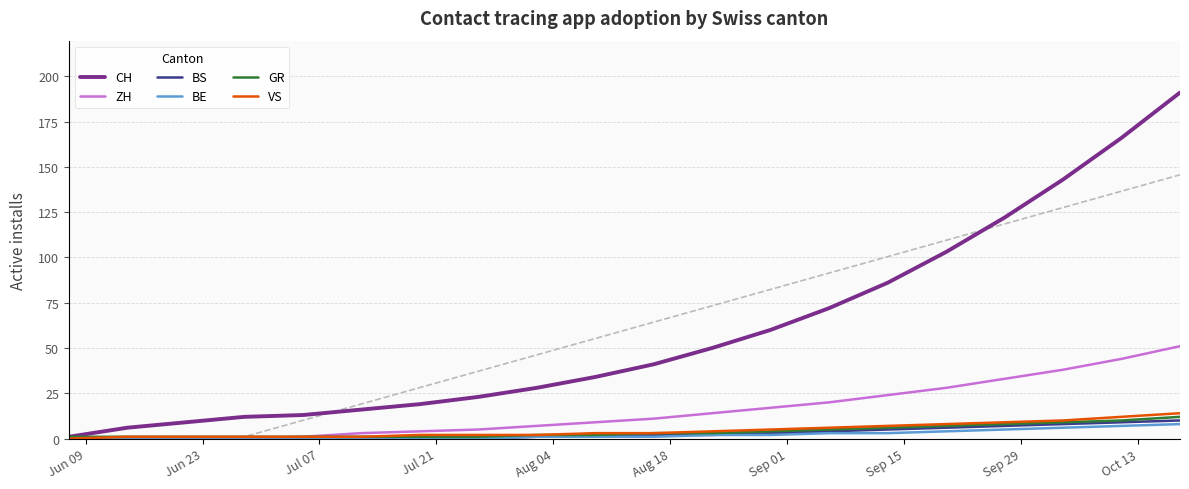

At which label does GR reach its minimum?

Jun 09